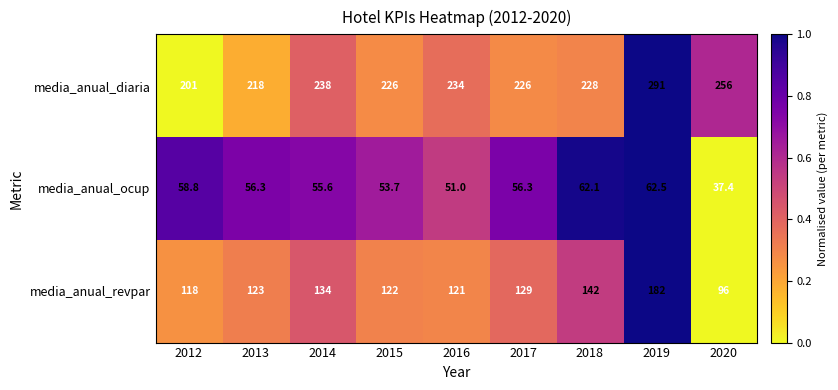

True or false: media_anual_ocup has a value of 58.8 at 2012.

True